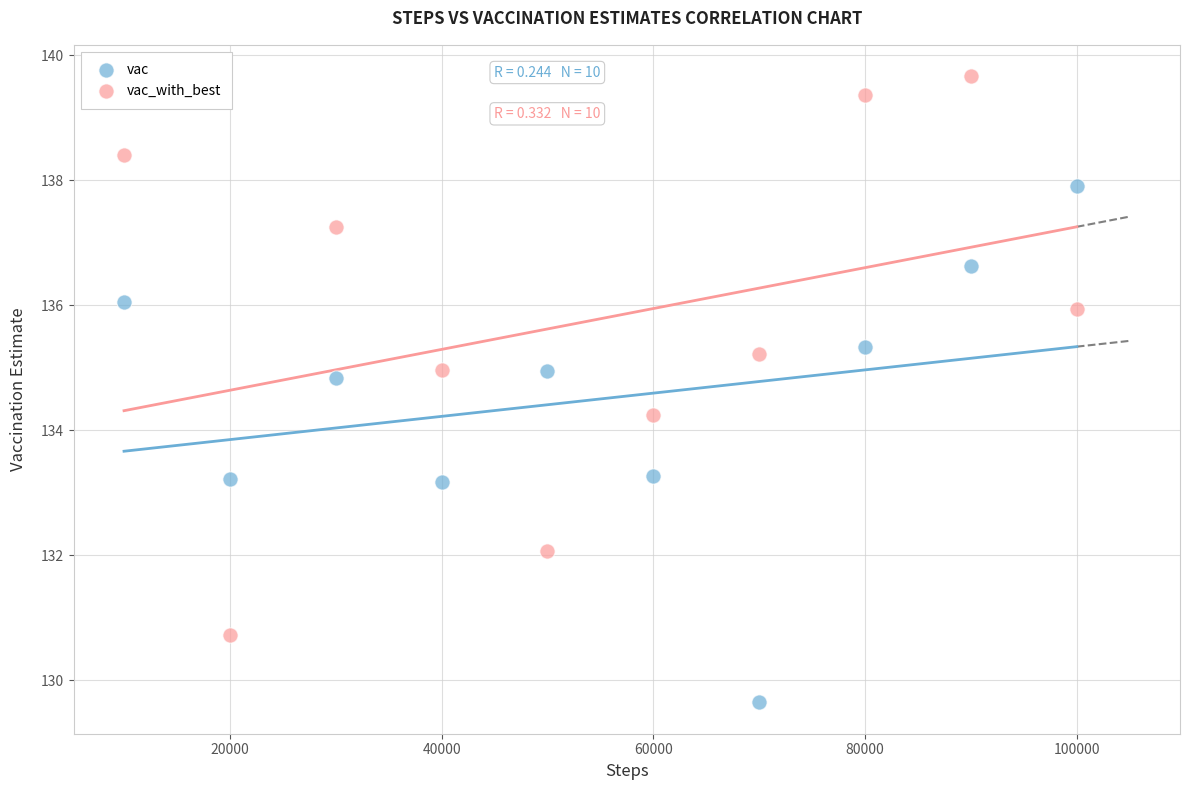

Across all data points, what is the range of X values (max minus min)?

90000.0